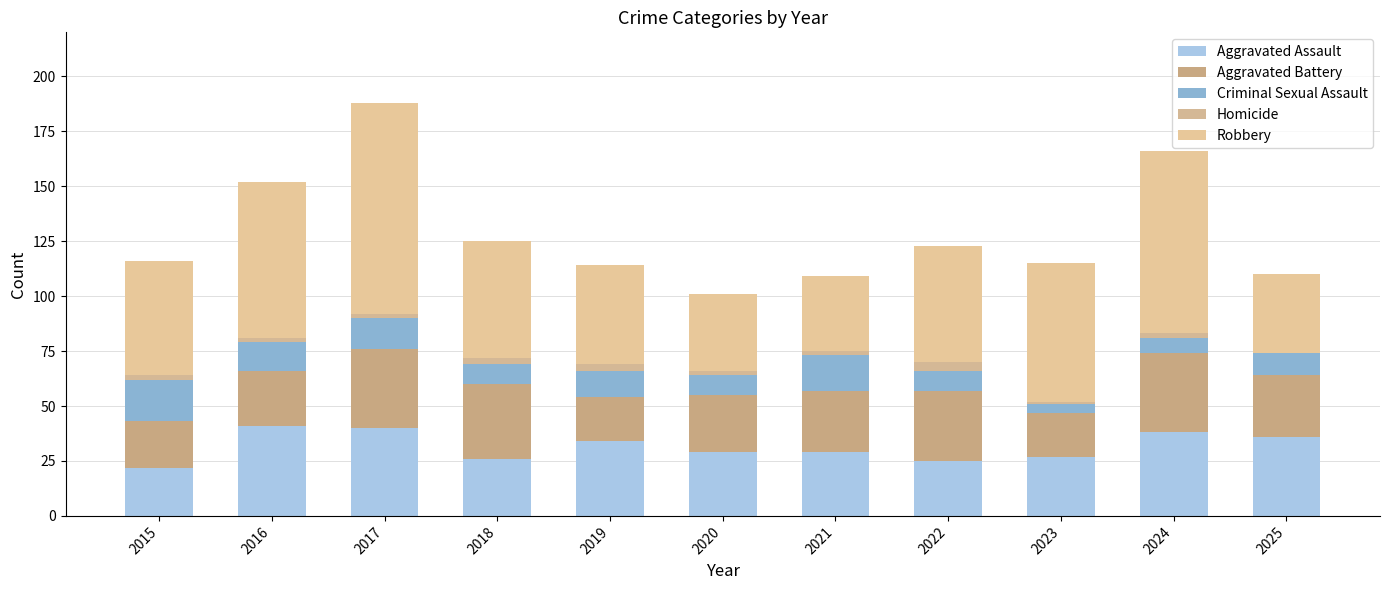

How many series are shown in this chart?

5